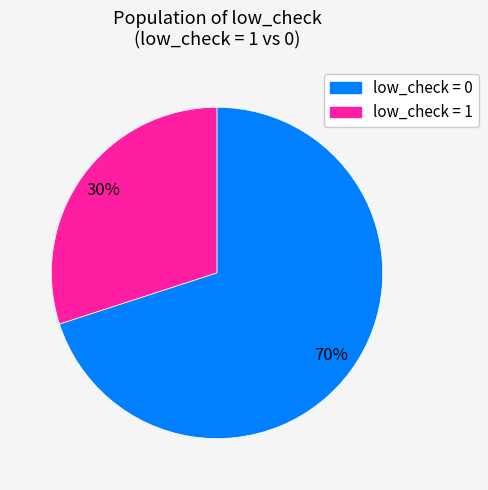

To the nearest percent, what is the difference between the largest and smallest slice percentages?

40%